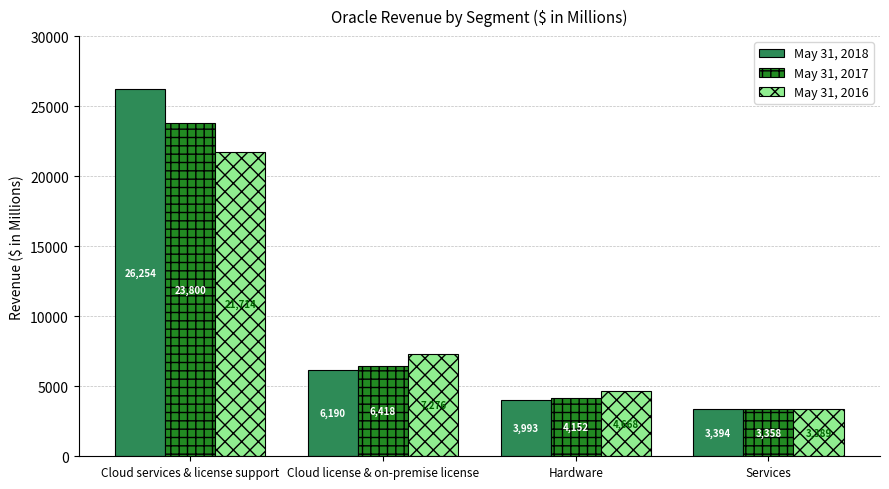

What is the difference between the second highest and second lowest values in the May 31, 2017 series?

2266